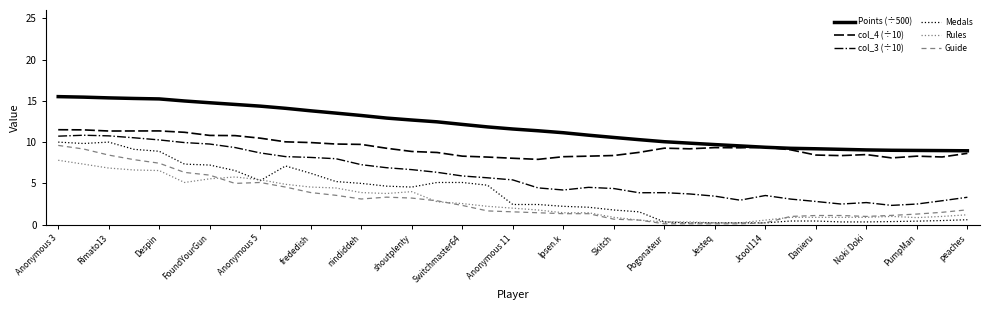

What is the lowest value of the col_3 (÷10) series?

2.3